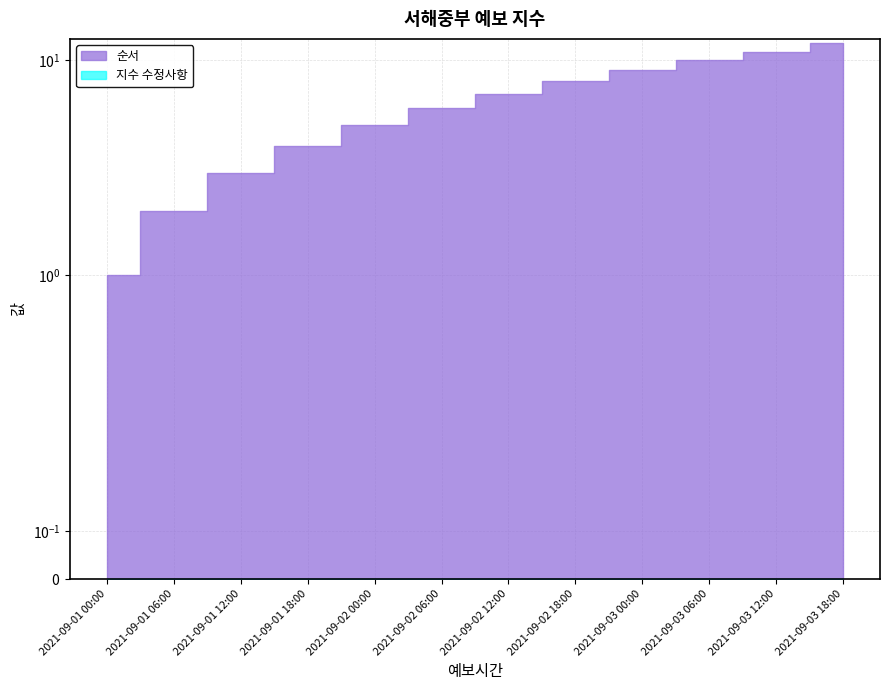

At how many categories does at least one series exceed 8?

4